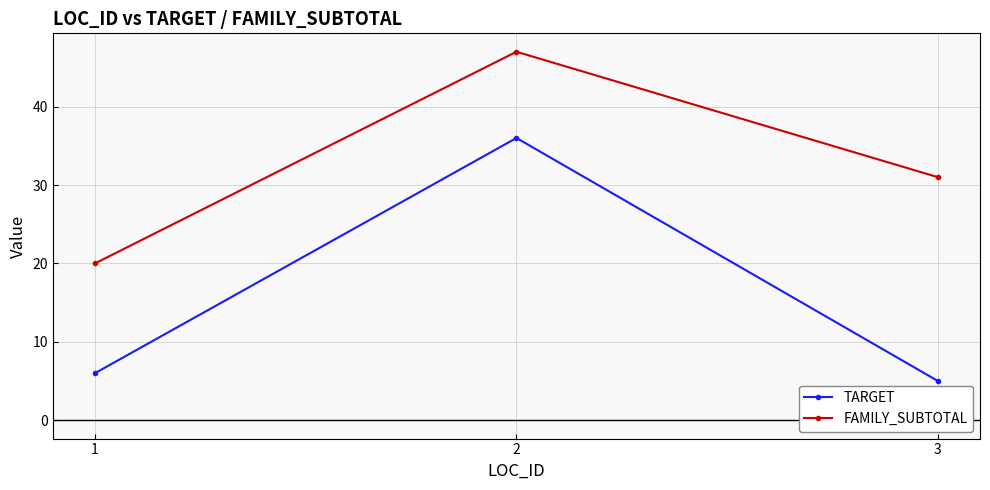

At how many categories does at least one series exceed 19?

3